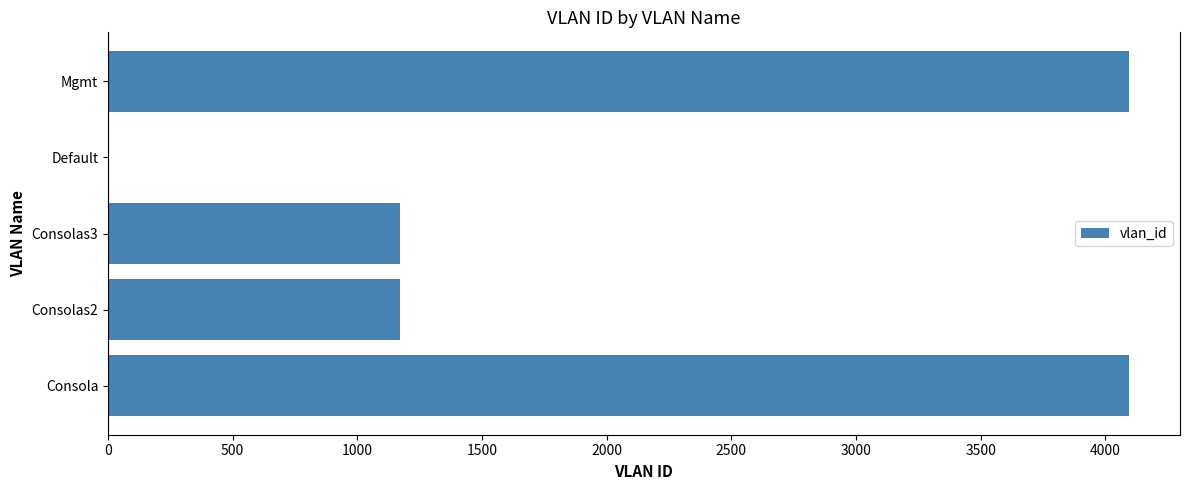

What is the sum of all values?

10532